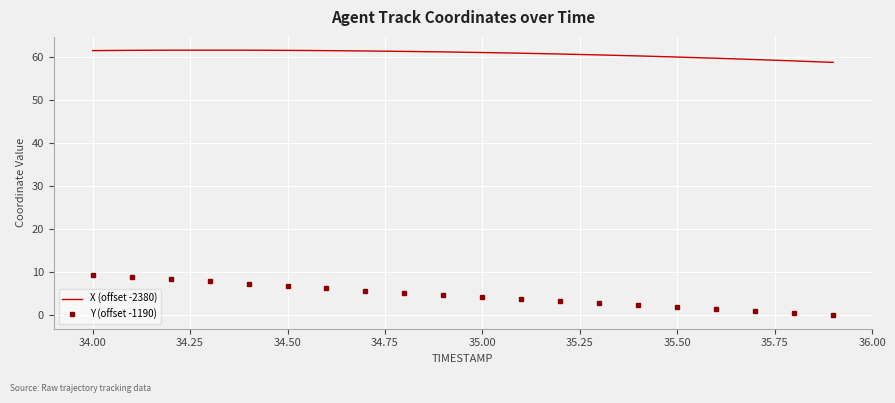

List the series in order of their overall mean, highest first.

X (offset -2380), Y (offset -1190)